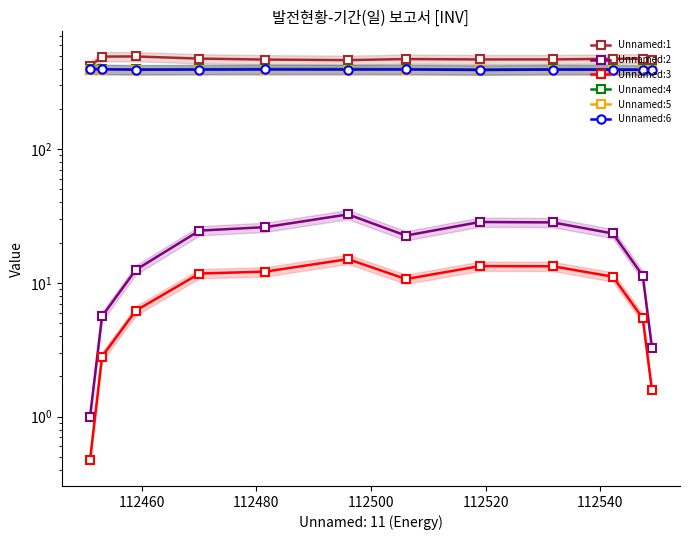

The value of Unnamed:4 at 112540 is 111.2. True or false?

False